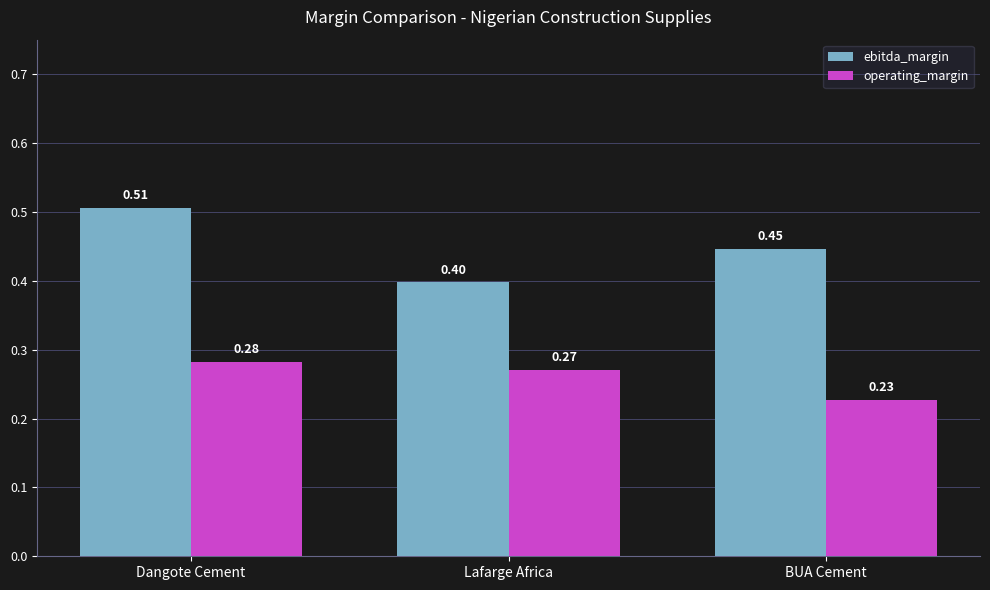

What is the label of the 2nd bar from the left?

Lafarge Africa